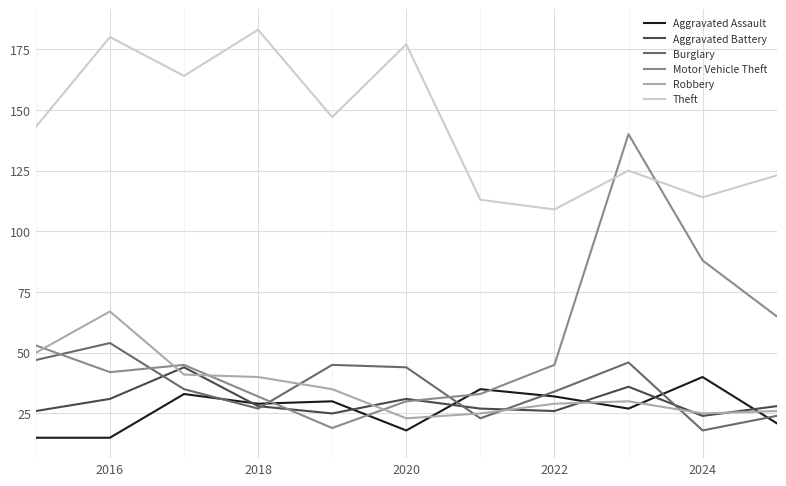

Which series has the largest range (max minus min)?

Motor Vehicle Theft